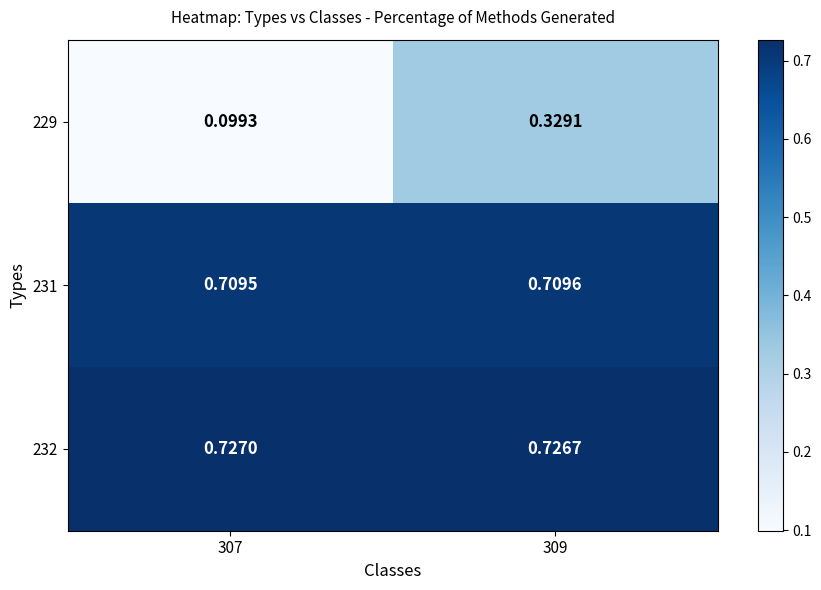

Is the value of 231 at 309 greater than the value of 232 at 307?

No